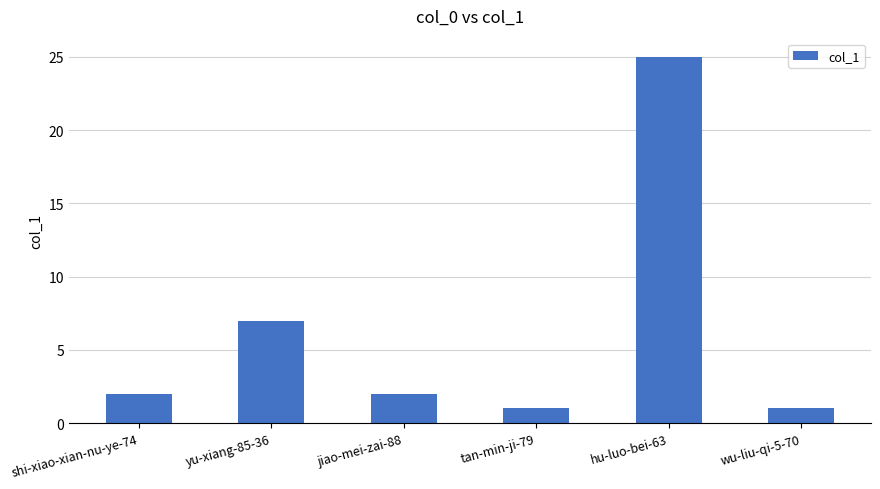

What is the difference between the maximum and minimum values?

24